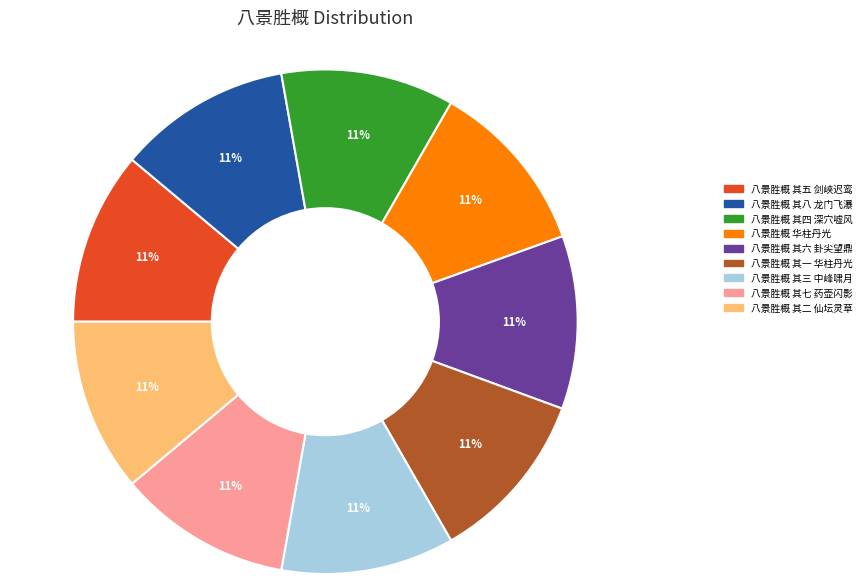

How many slices are in this pie chart?

9